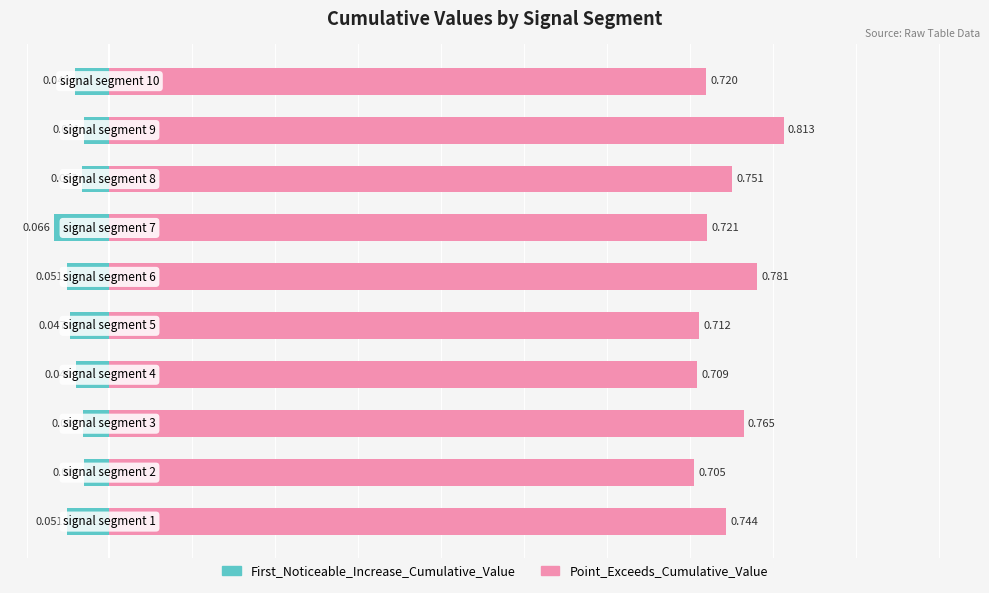

What are all the series names shown in the legend?

First_Noticeable_Increase_Cumulative_Value, Point_Exceeds_Cumulative_Value